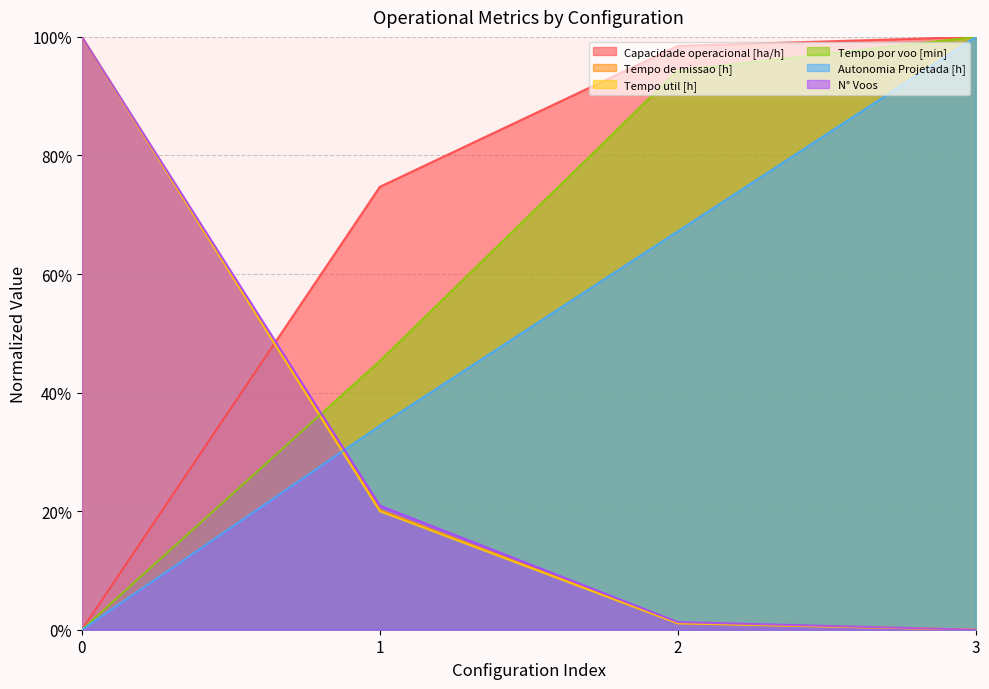

The value of Autonomia Projetada [h] at 1 is 34.4. True or false?

True